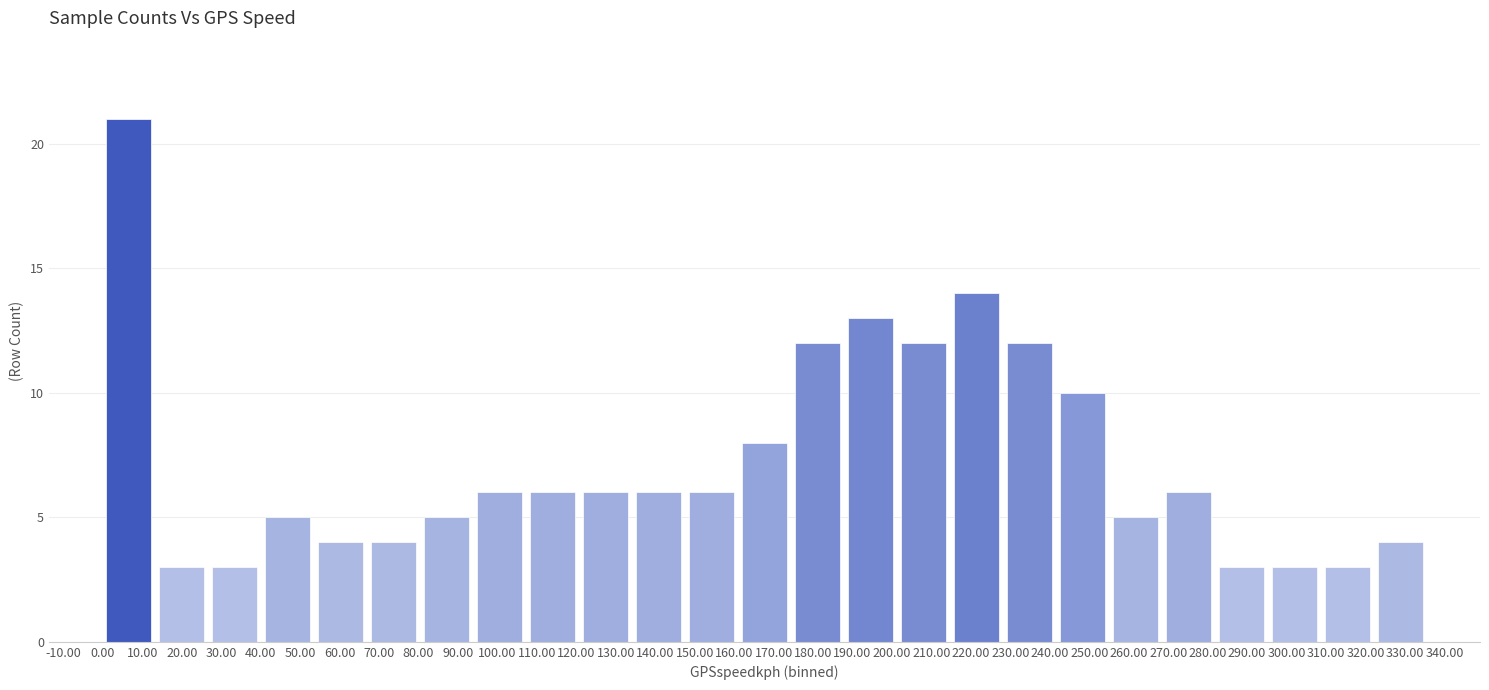

Reading left to right, list every bar in this chart as the range it spans on the x-axis followed by its height. Neither the bar edges nor the heights are printed on the chart, so give them approximately, as read against the axes.

0 to 13: 21
13 to 27: 3
27 to 40: 3
40 to 54: 5
54 to 67: 4
67 to 80: 4
80 to 94: 5
94 to 107: 6
107 to 121: 6
121 to 134: 6
134 to 148: 6
148 to 161: 6
161 to 174: 8
174 to 188: 12
188 to 201: 13
201 to 215: 12
215 to 228: 14
228 to 242: 12
242 to 255: 10
255 to 268: 5
268 to 282: 6
282 to 295: 3
295 to 309: 3
309 to 322: 3
322 to 336: 4